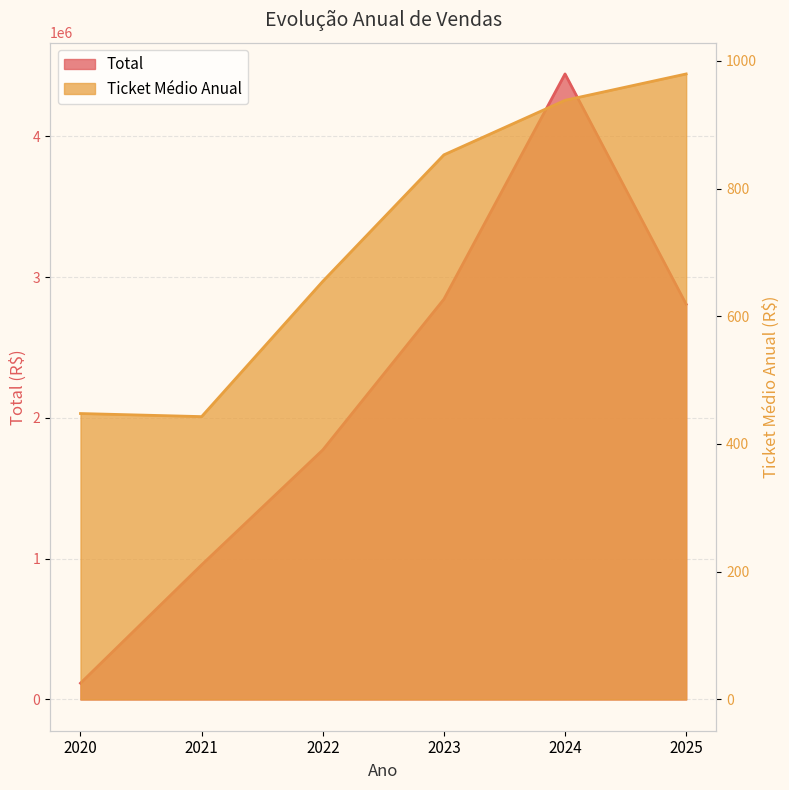

What are all the series names shown in the legend?

Total, Ticket Médio Anual